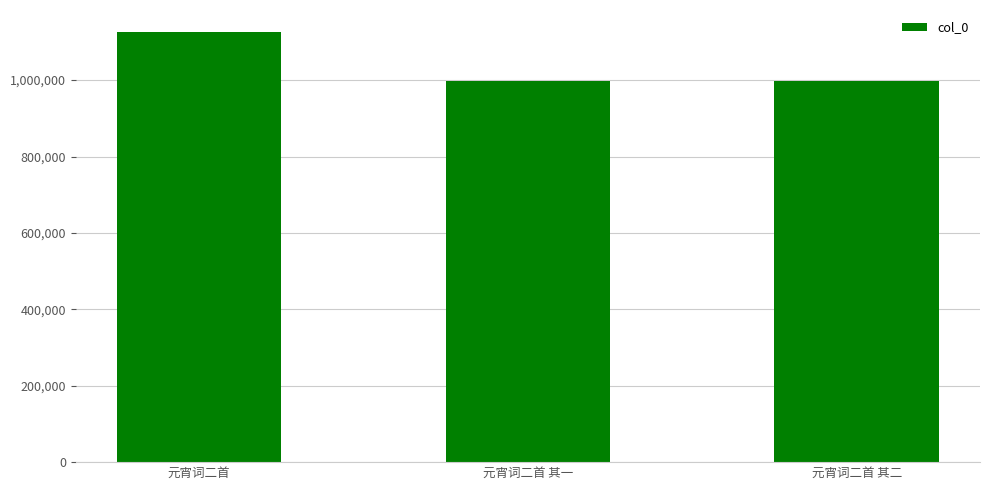

Which label corresponds to the largest value in the chart?

元宵词二首